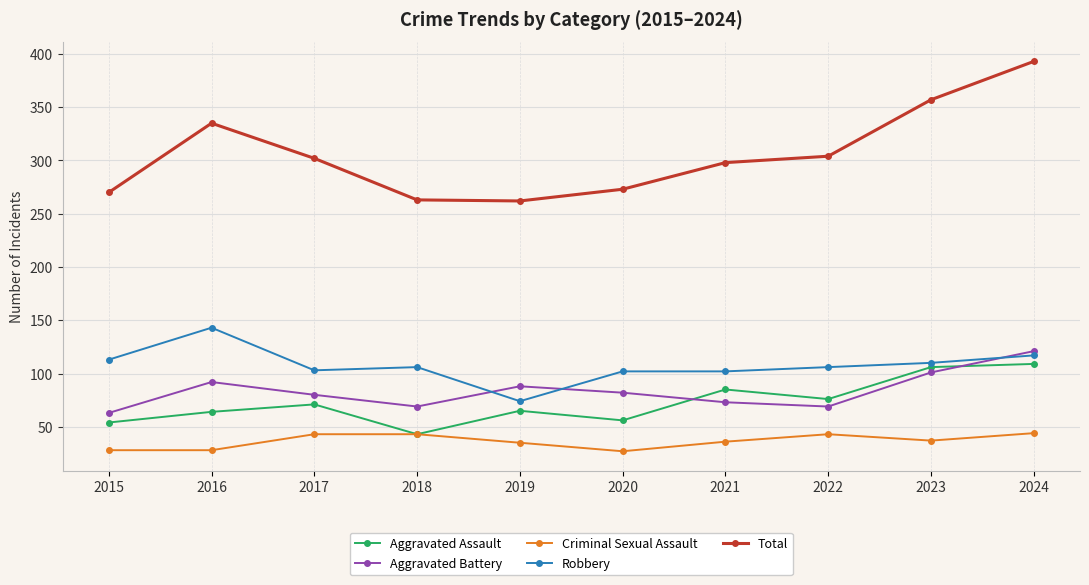

True or false: Aggravated Assault and Total intersect in this chart.

False